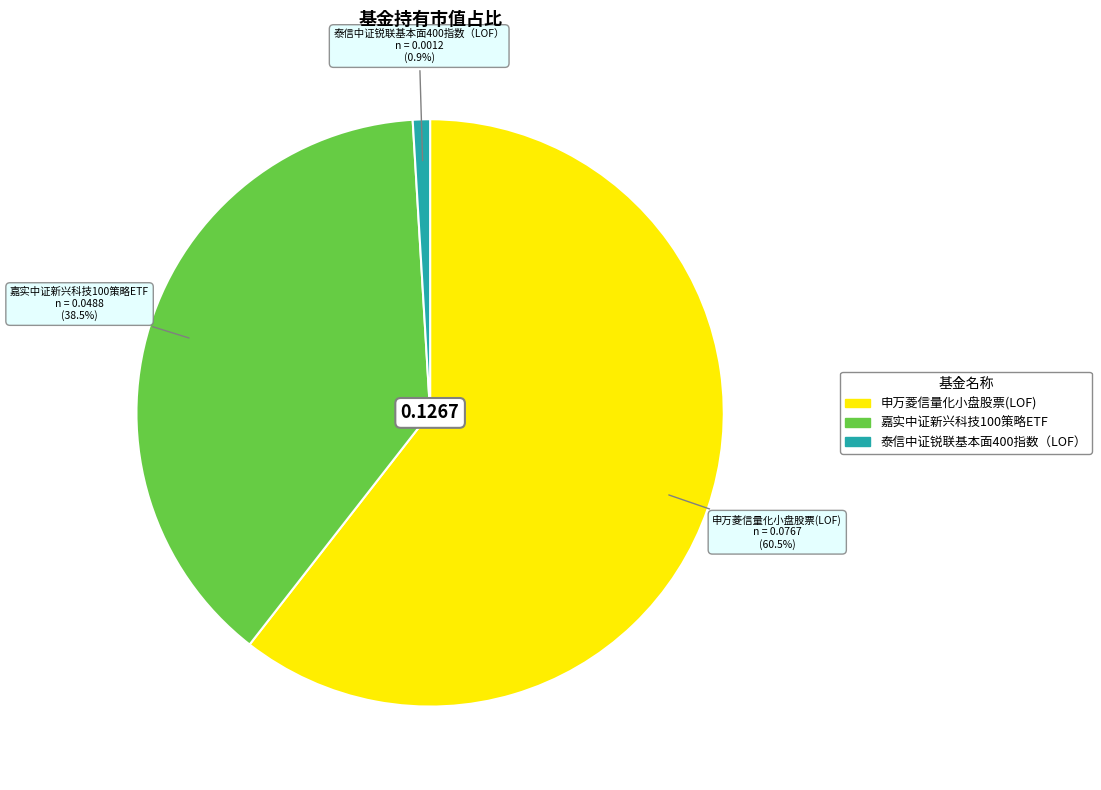

Which category has the smallest portion of the pie?

泰信中证锐联基本面400指数（LOF）